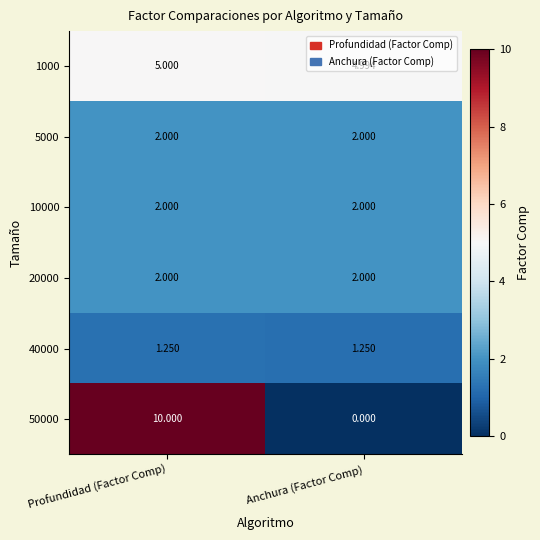

At which category does the chart reach its minimum across all series?

Anchura (Factor Comp)